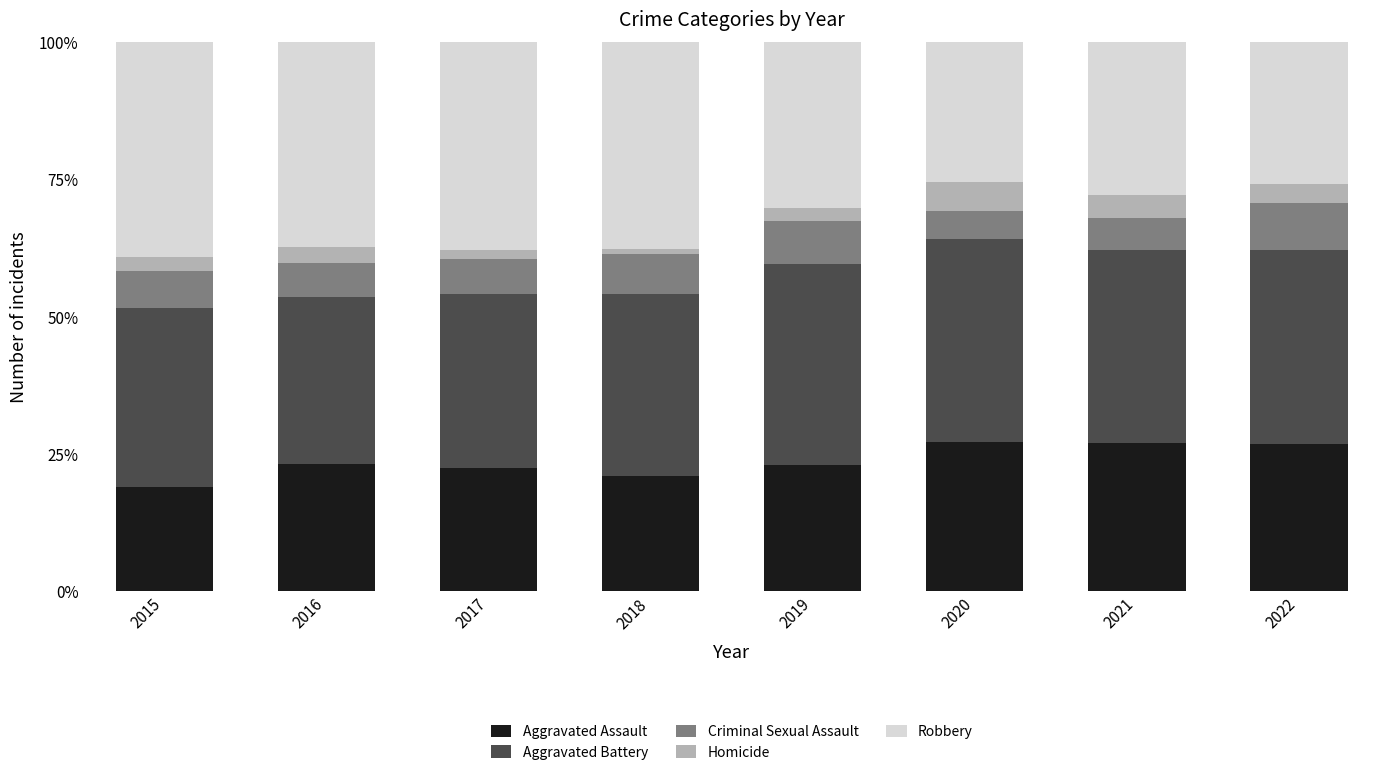

Which category has the lowest value in the Aggravated Assault series?

2015